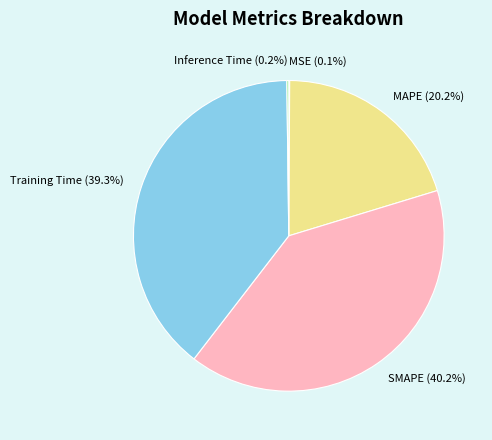

To the nearest percent, what is the average slice percentage?

20%